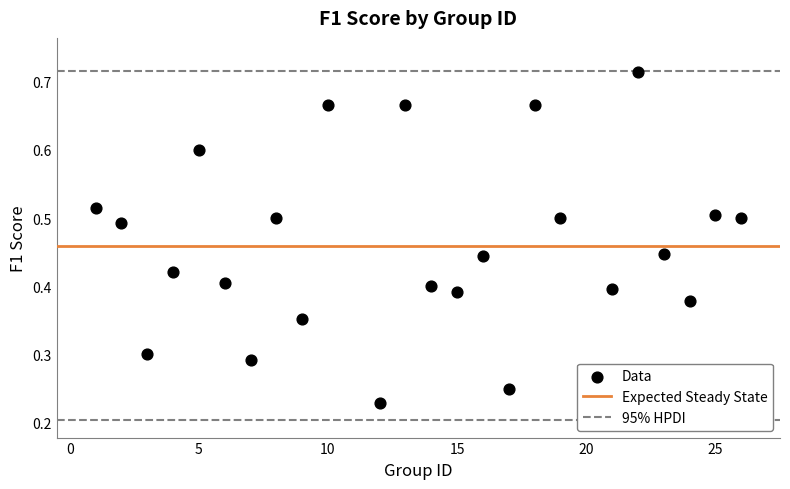

What is the range of X values (max minus min)?

25.0